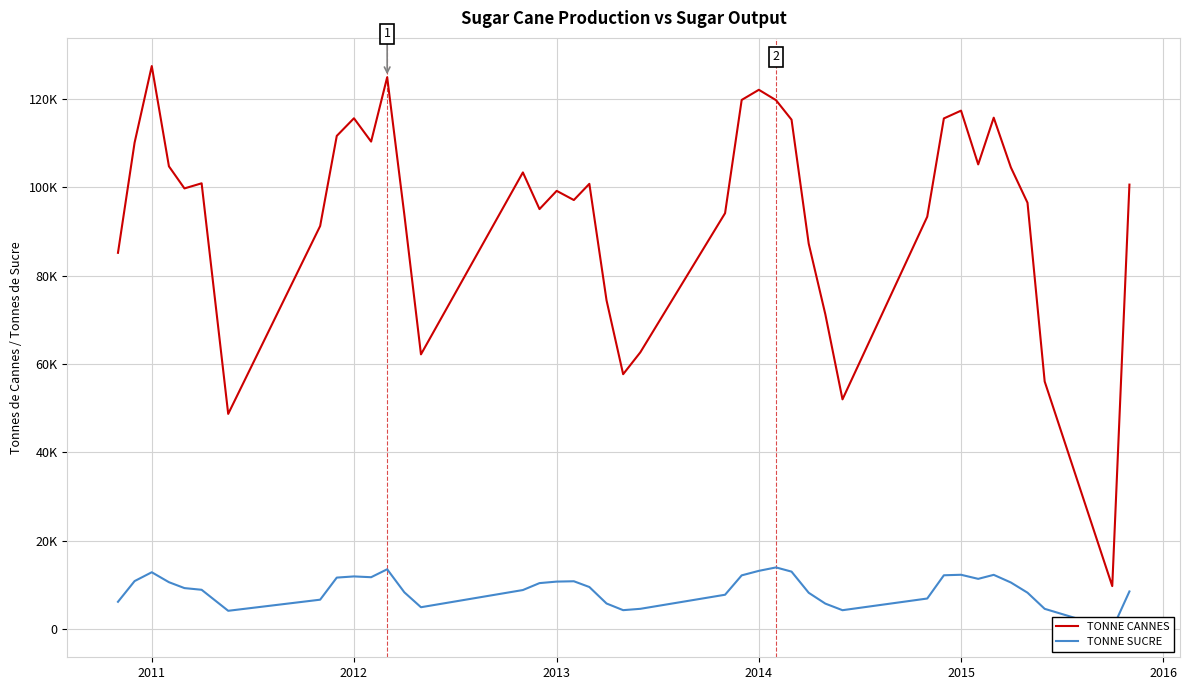

True or false: TONNE SUCRE and TONNE CANNES intersect in this chart.

False